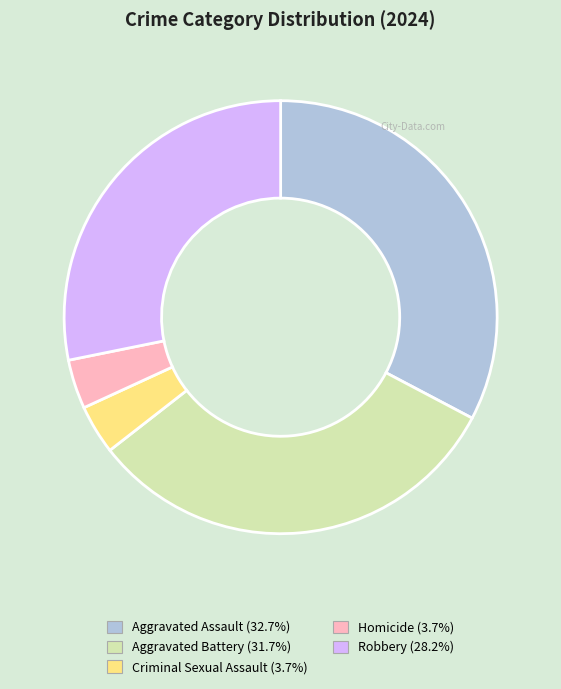

Is Aggravated Assault the majority of the pie?

No